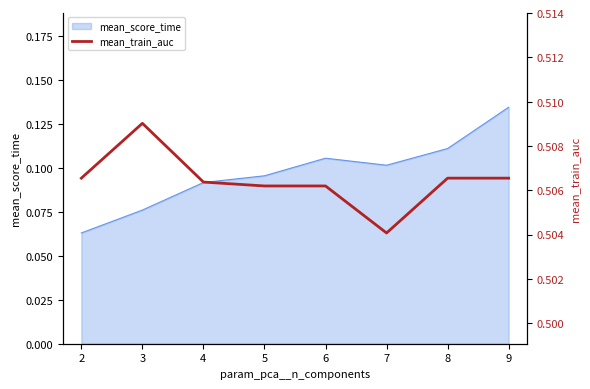

True or false: there are more than 1 points higher than both neighbors.

False